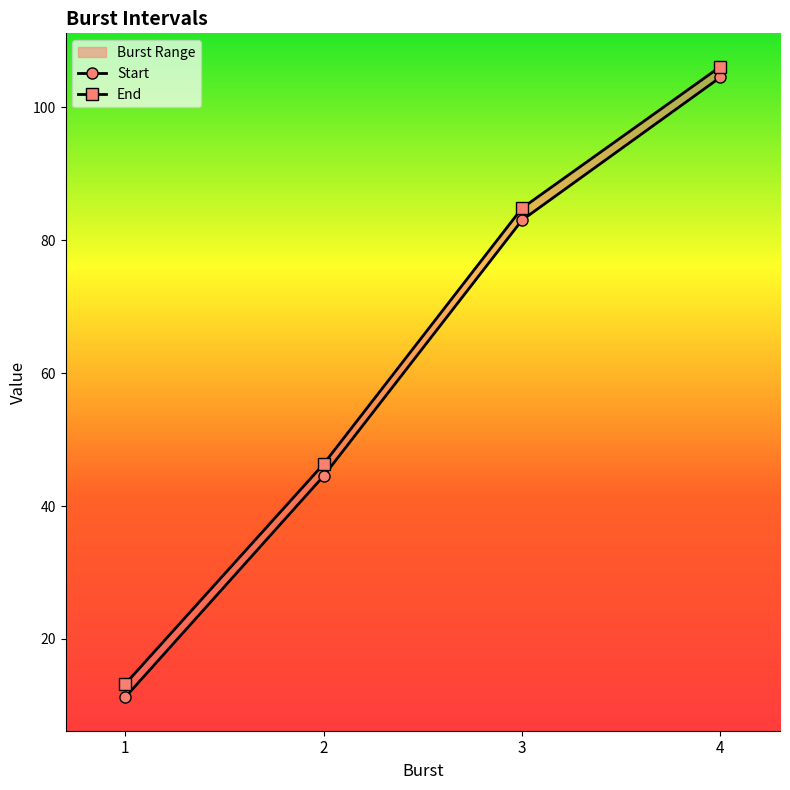

Is the value of End at 3 greater than the value of Start at 1?

Yes